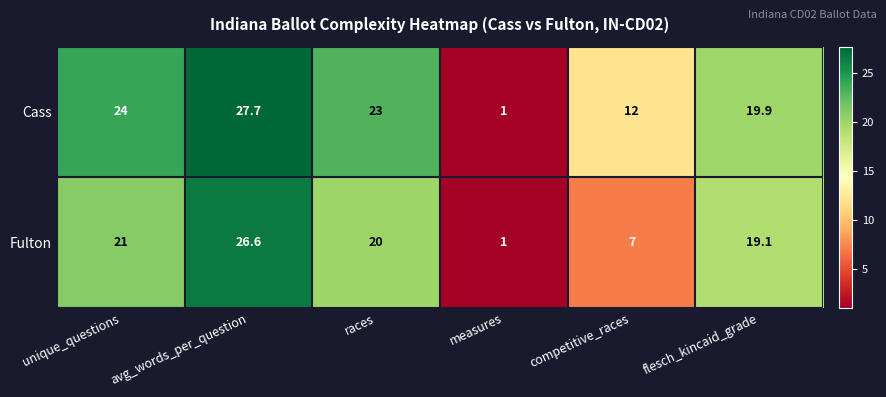

Which series has the largest range (max minus min)?

Cass